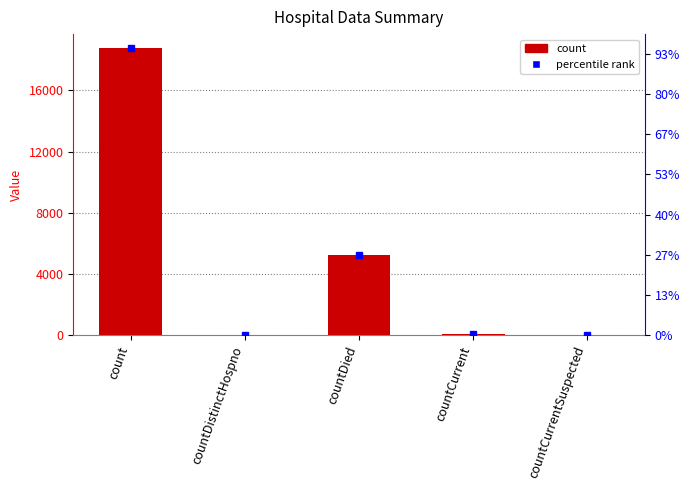

Rank the categories by value from lowest to highest.

countCurrentSuspected, countDistinctHospno, countCurrent, countDied, count